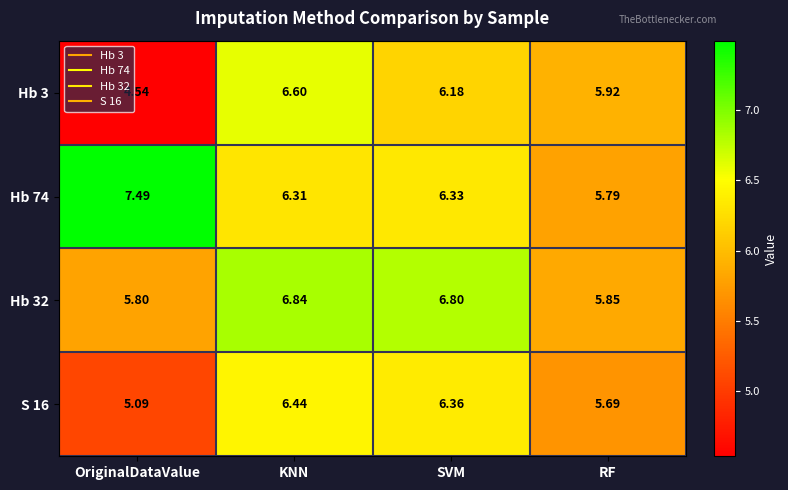

At which label is Hb 74 closest to 6?

RF